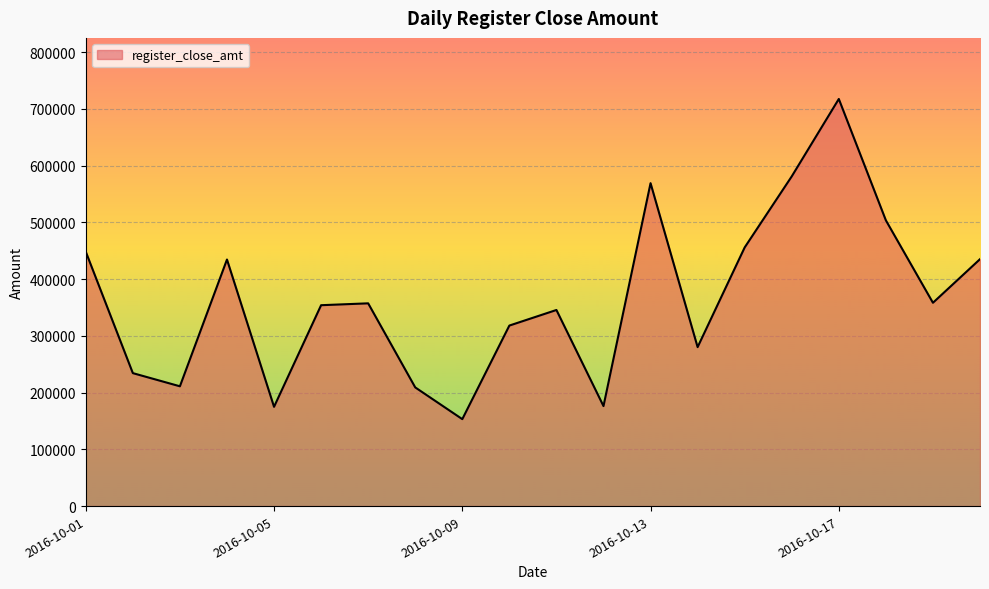

What is the greatest value displayed?

717685